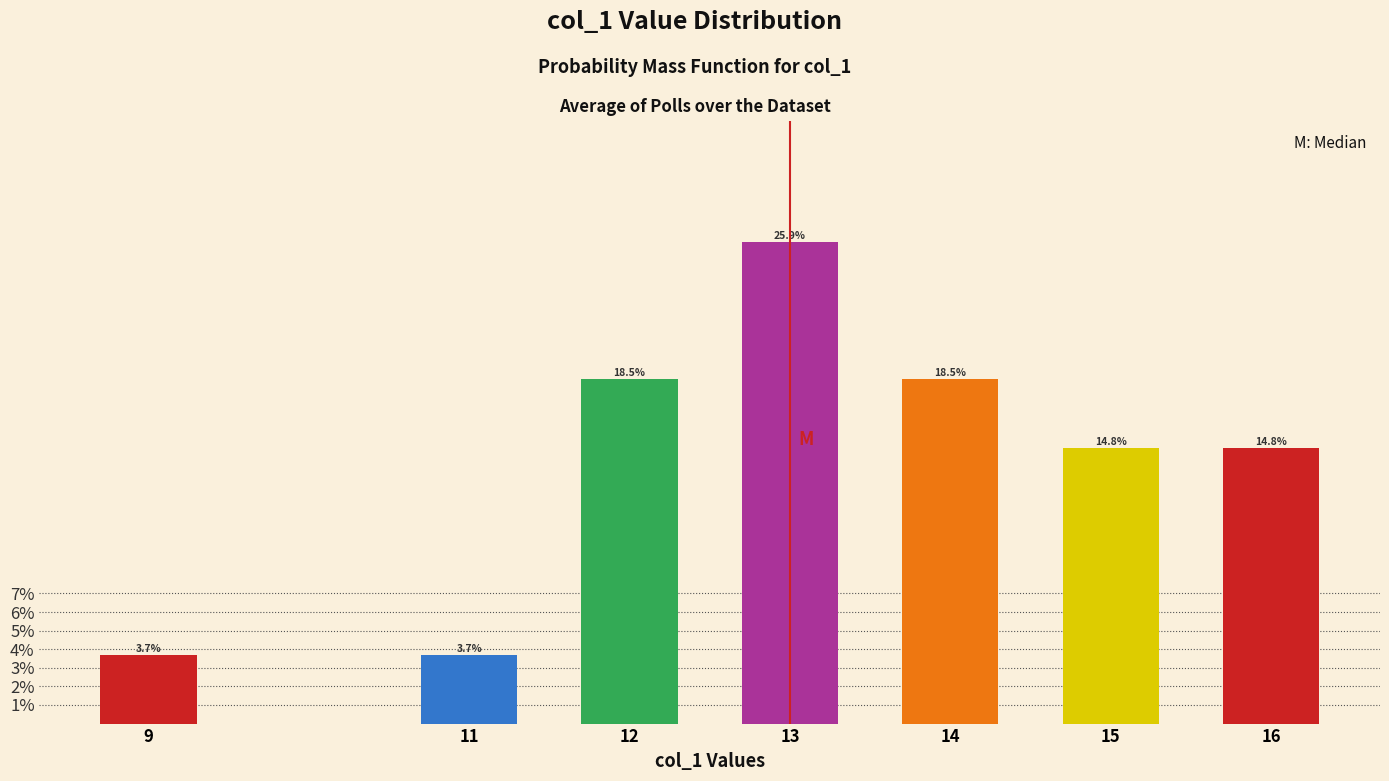

Reading right to left, transcribe all the data shown in this chart.

14.8	14.8	18.5	25.9	18.5	3.7	3.7